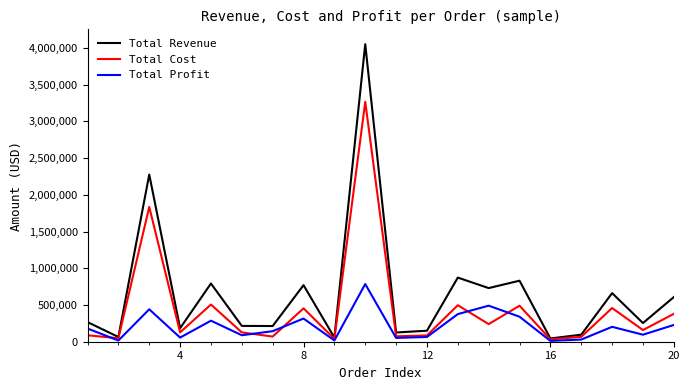

List the series in order of their peak value, highest first.

Total Revenue, Total Cost, Total Profit